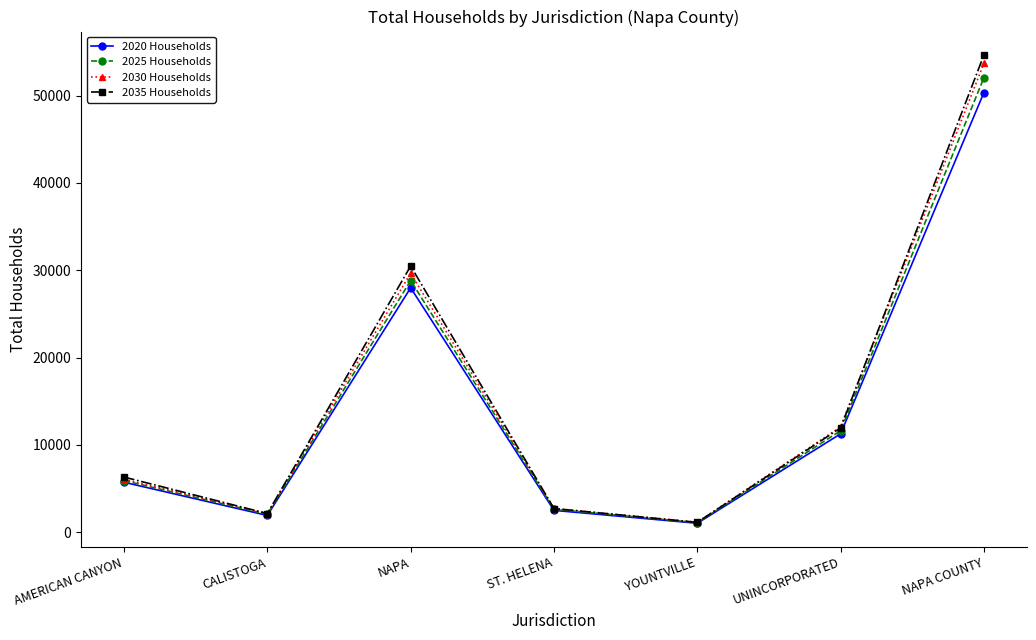

At which category is the sum across all series the highest?

NAPA COUNTY